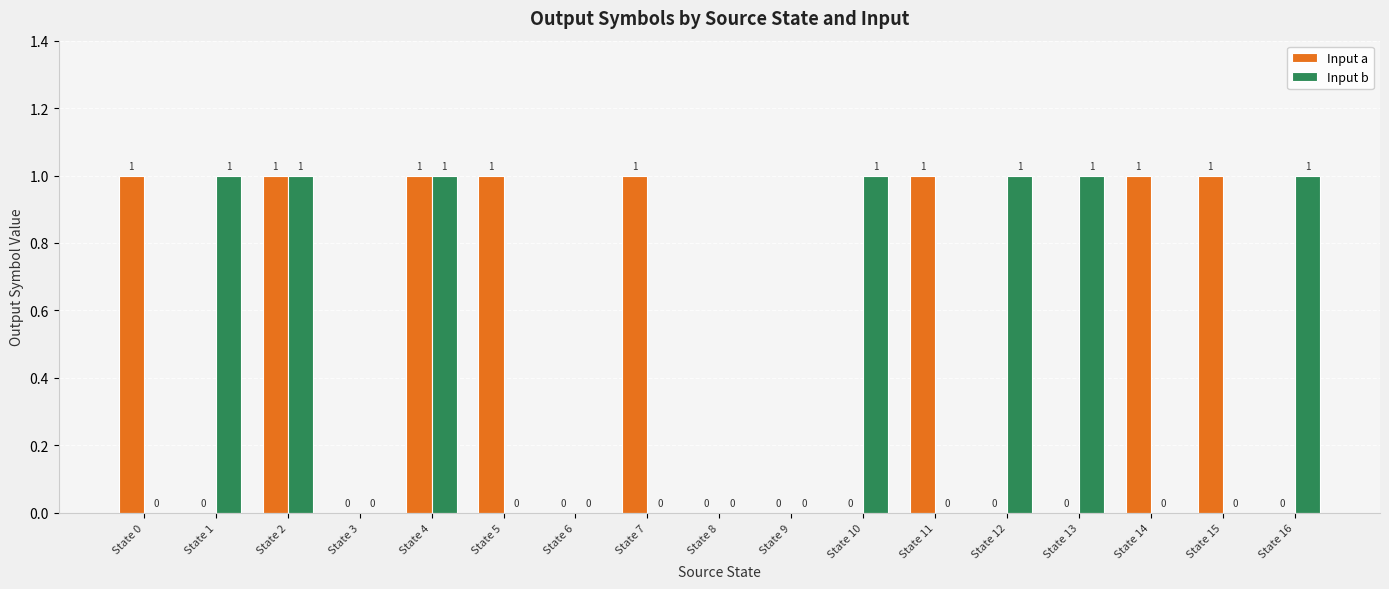

How many values in the Input a series exceed 0?

8